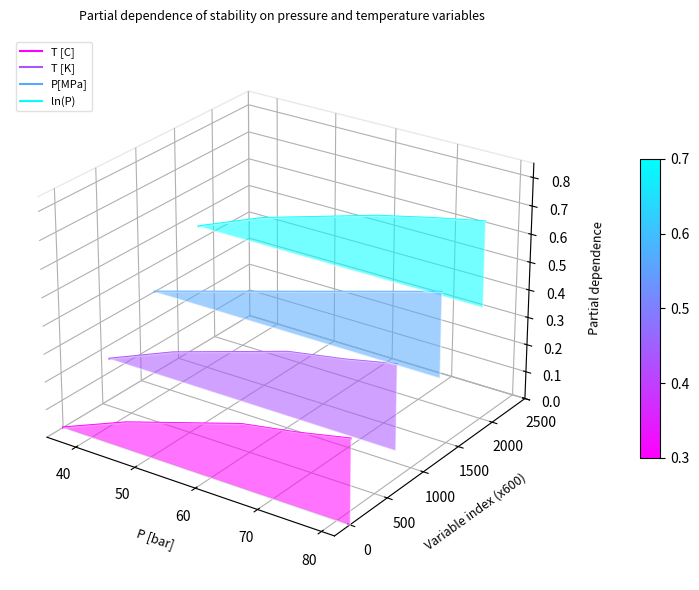

Between 50 and 70, which series saw the biggest shift?

T [C]